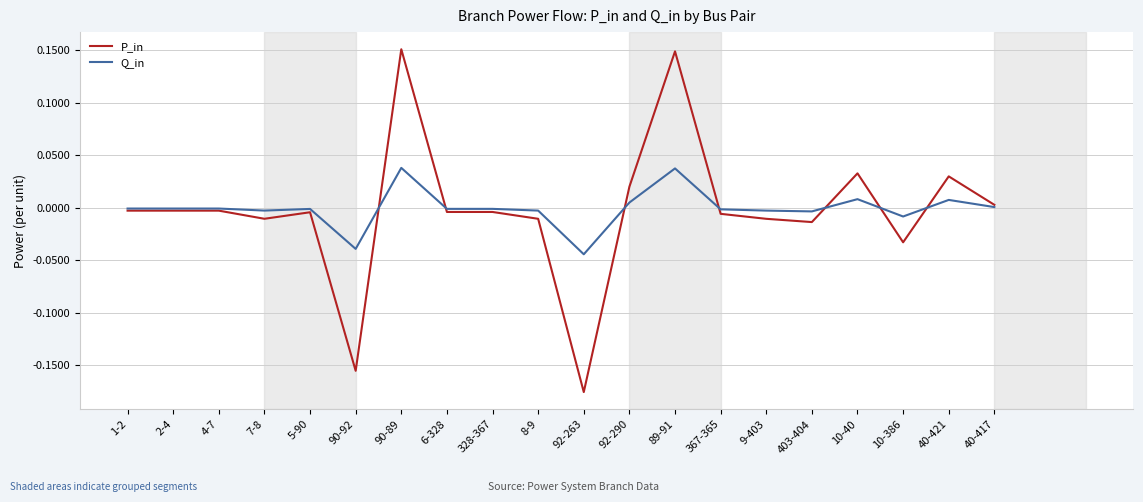

Which series changed the most between 90-92 and 90-89?

P_in